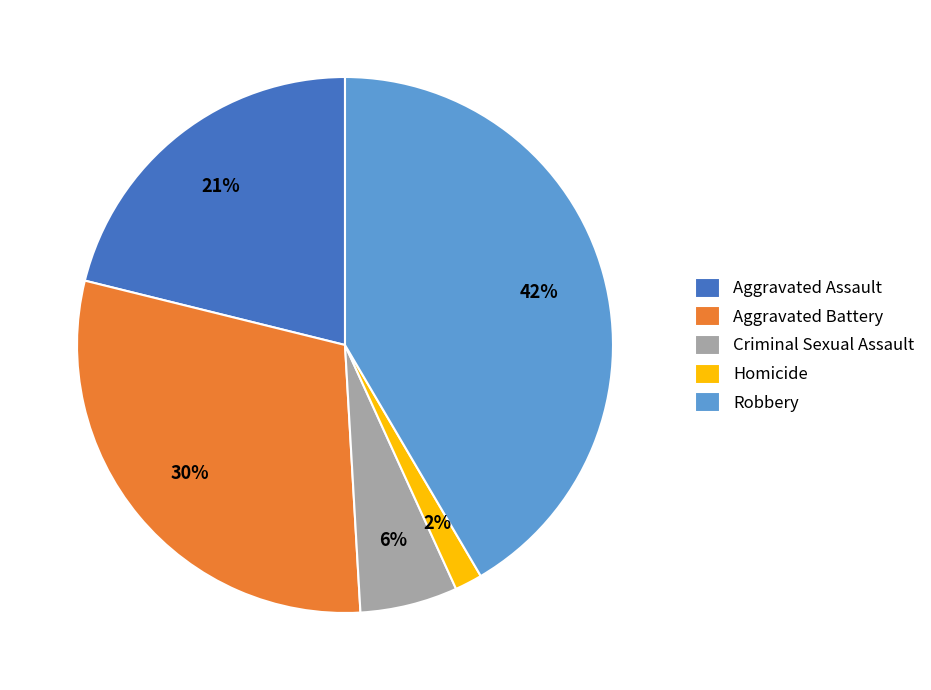

To the nearest percent, what is the average slice percentage?

20%